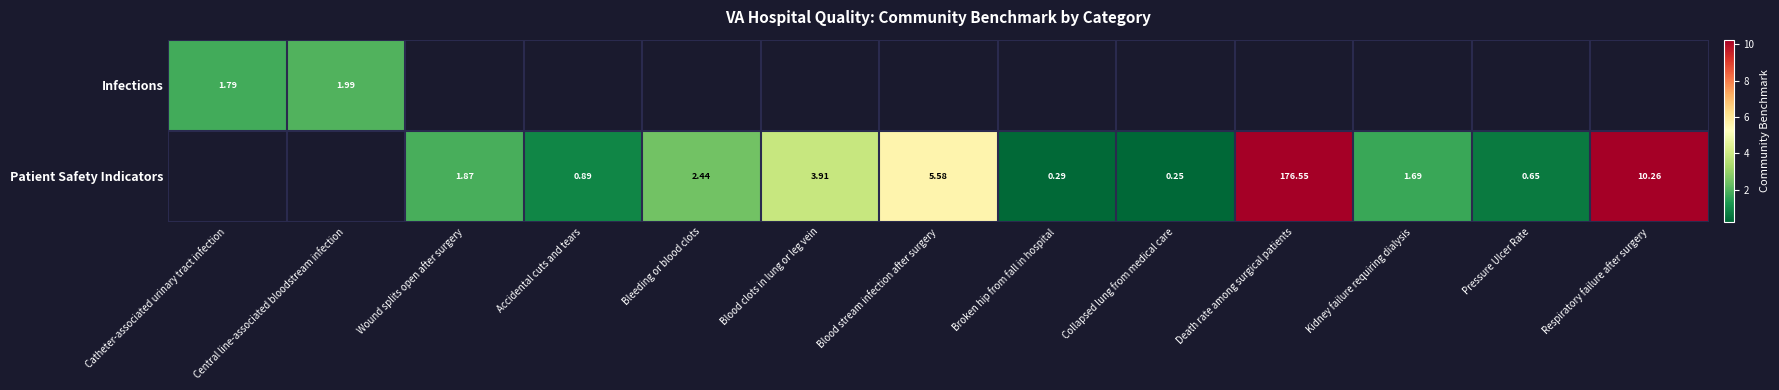

Is the value of Patient Safety Indicators at Pressure Ulcer Rate greater than the value of Infections at Central line-associated bloodstream infection?

No